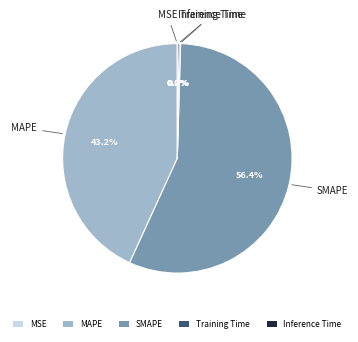

What is the majority slice?

SMAPE